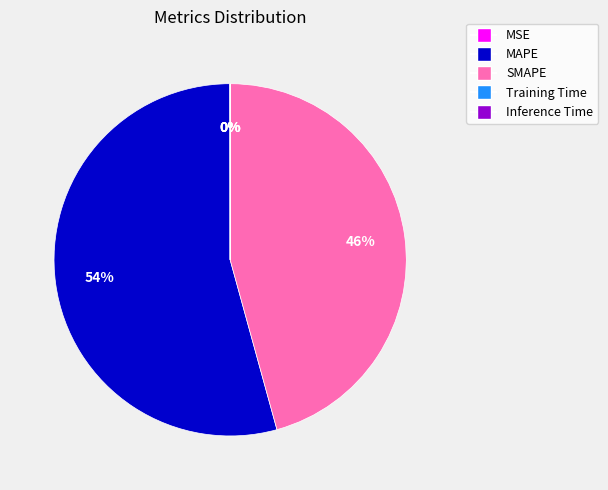

To the nearest percent, what is the difference between the largest and smallest slice percentages?

54%